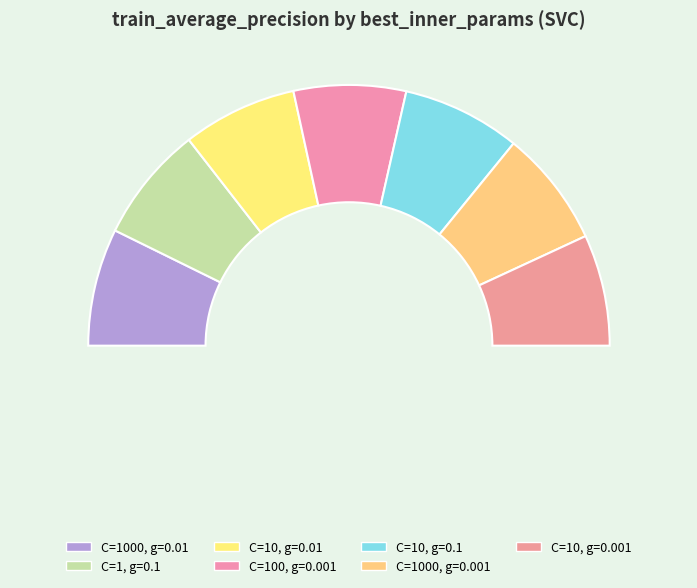

What percentage do {'svc__C': 10.0, 'svc__gamma': 0.01} and {'svc__C': 10.0, 'svc__gamma': 0.001} together represent?

28.0%